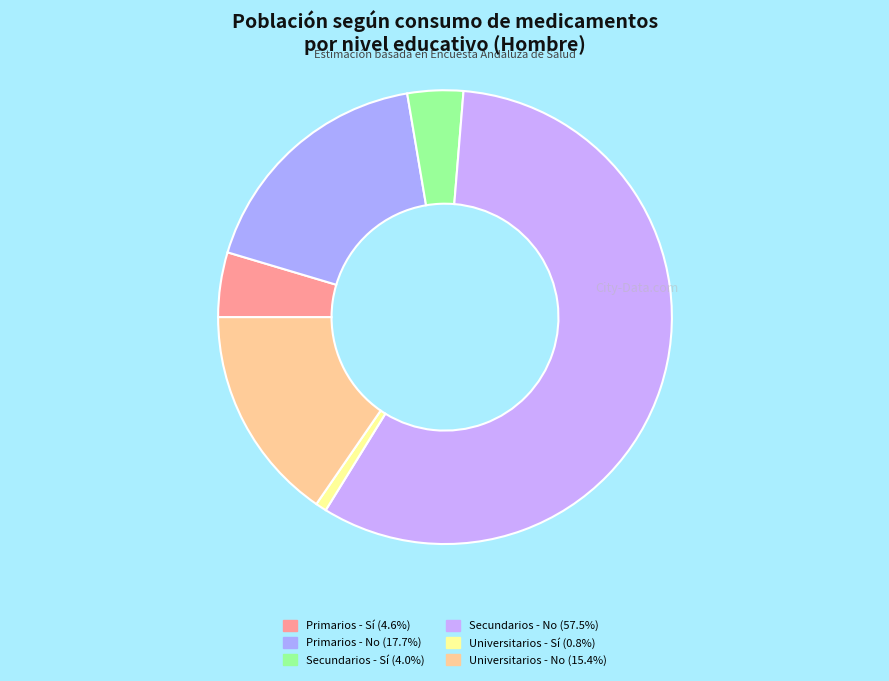

Count the number of slices in the pie.

6